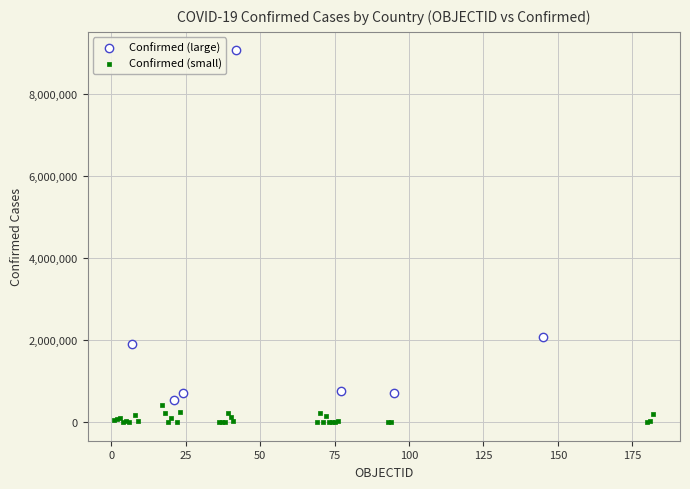

Which series reaches the maximum Y coordinate?

Confirmed (large)